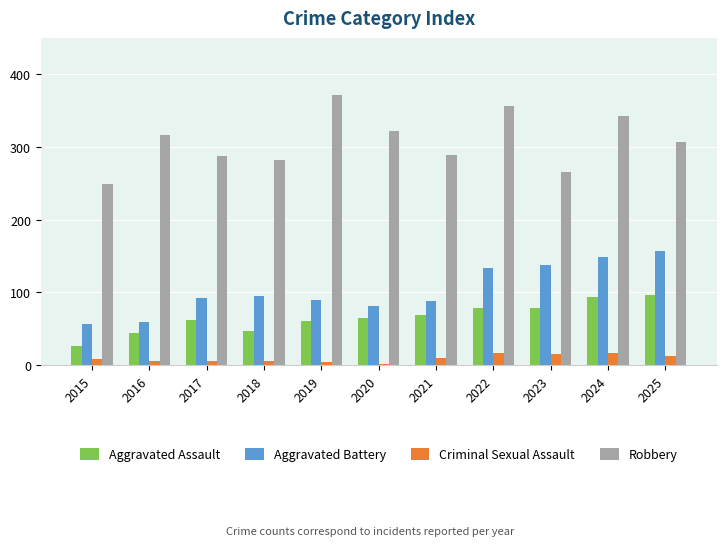

Does the chart contain stacked bars?

No